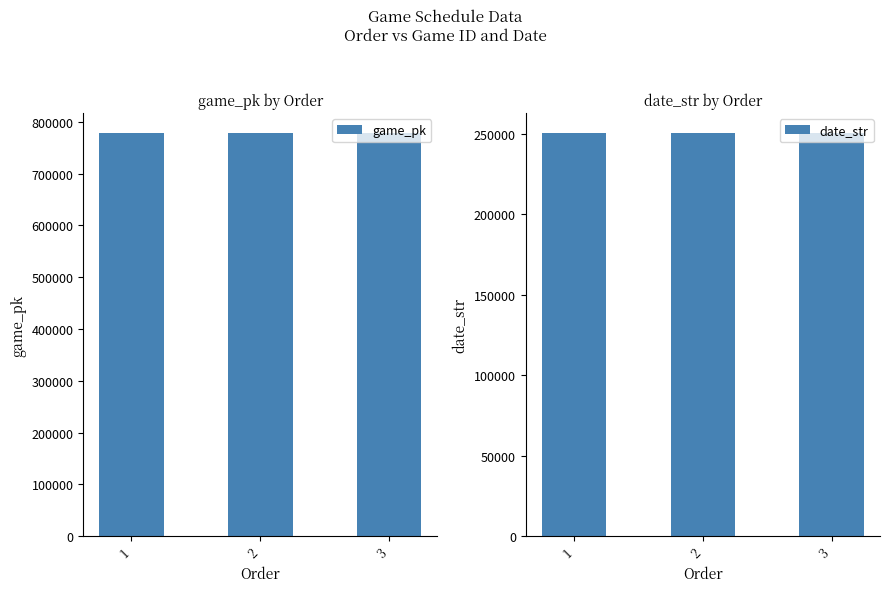

Reading left to right, extract all data points from this chart.

game_pk: 777953	777962	777980
date_str: 250512	250511	250510